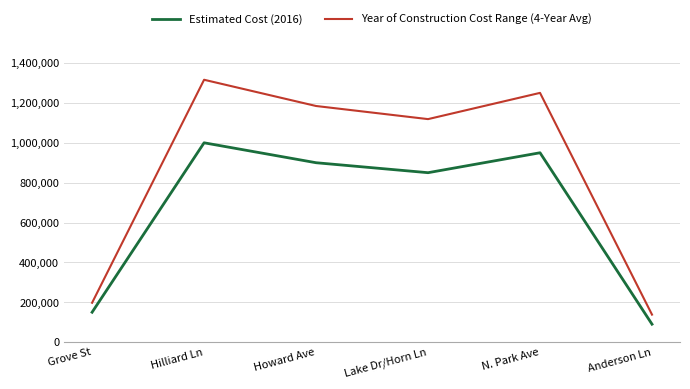

At which category does the chart reach its minimum across all series?

Anderson Ln